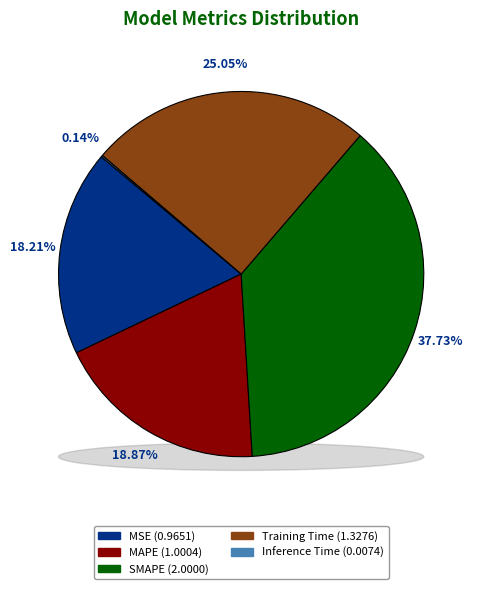

Does any single category account for the majority?

No